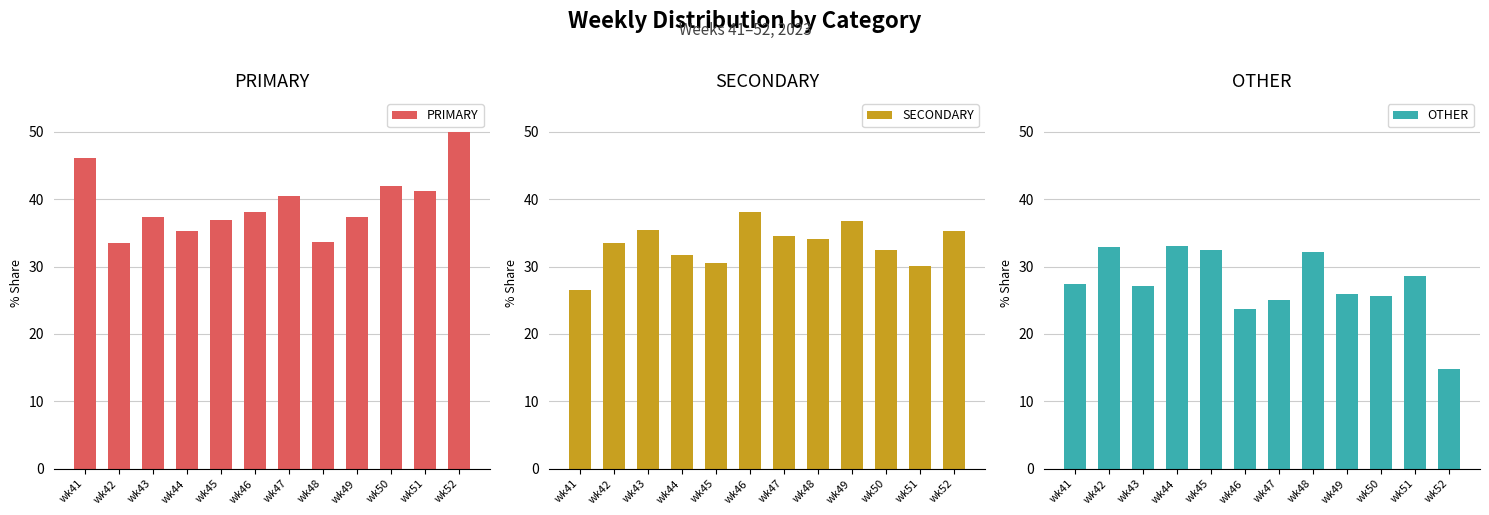

Where does the SECONDARY series first go above 34?

wk43